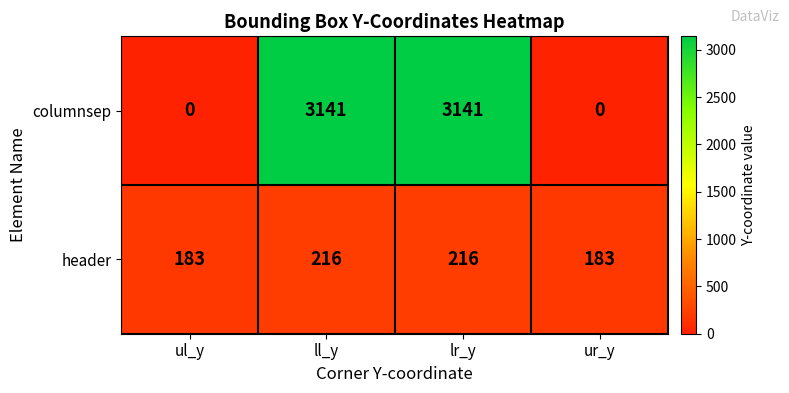

What is the highest value of the columnsep series?

3141